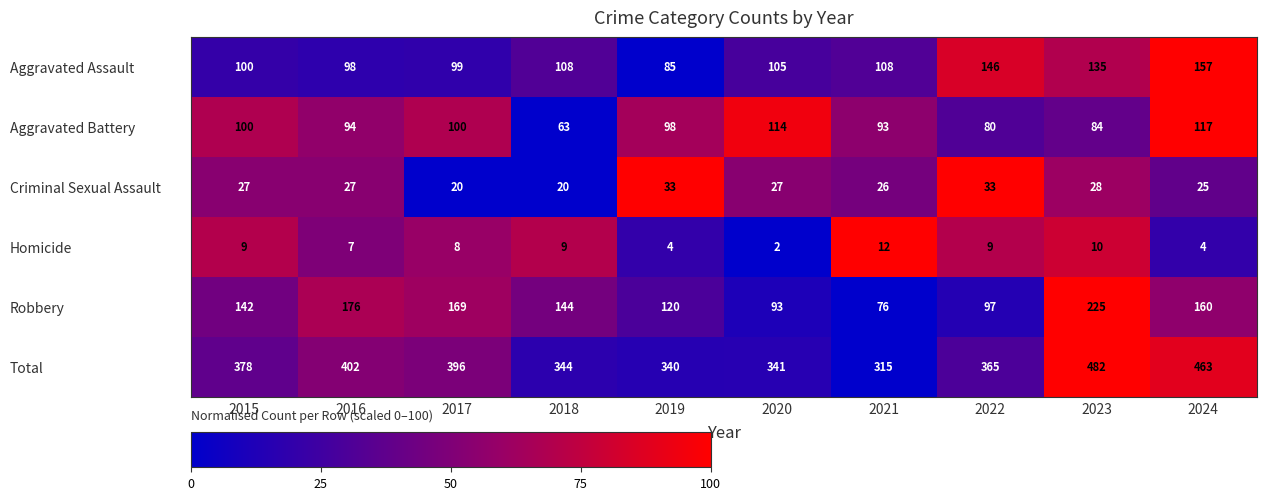

Which series changed the most between 2021 and 2022?

Total